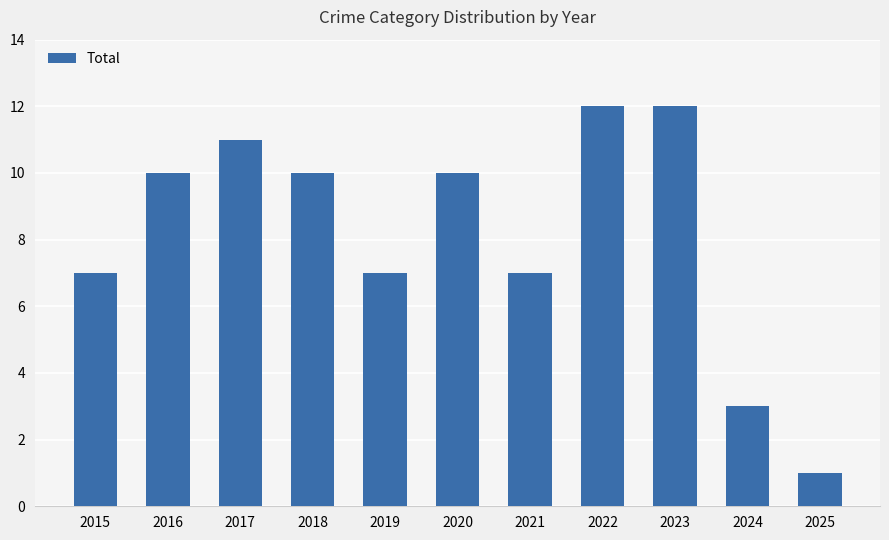

What is the change in value from 2019 to 2024?

-4